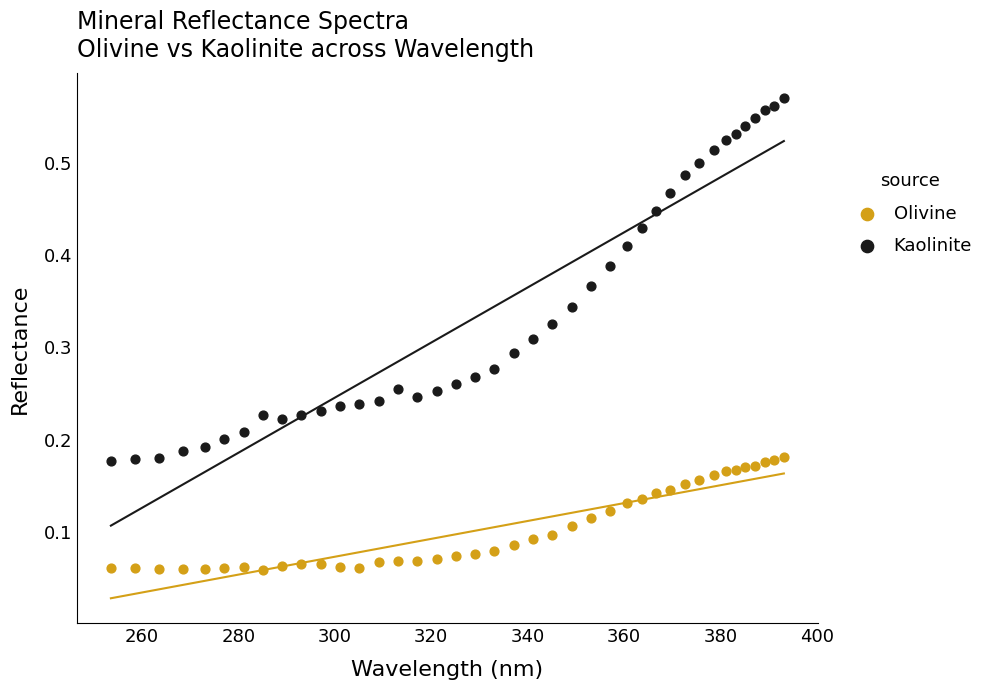

Across all data points, what is the range of X values (max minus min)?

139.5